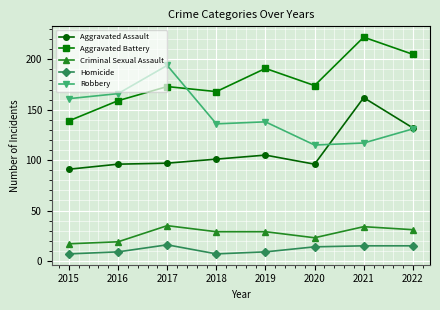

Rank the series by their maximum value, from highest to lowest.

Aggravated Battery, Robbery, Aggravated Assault, Criminal Sexual Assault, Homicide